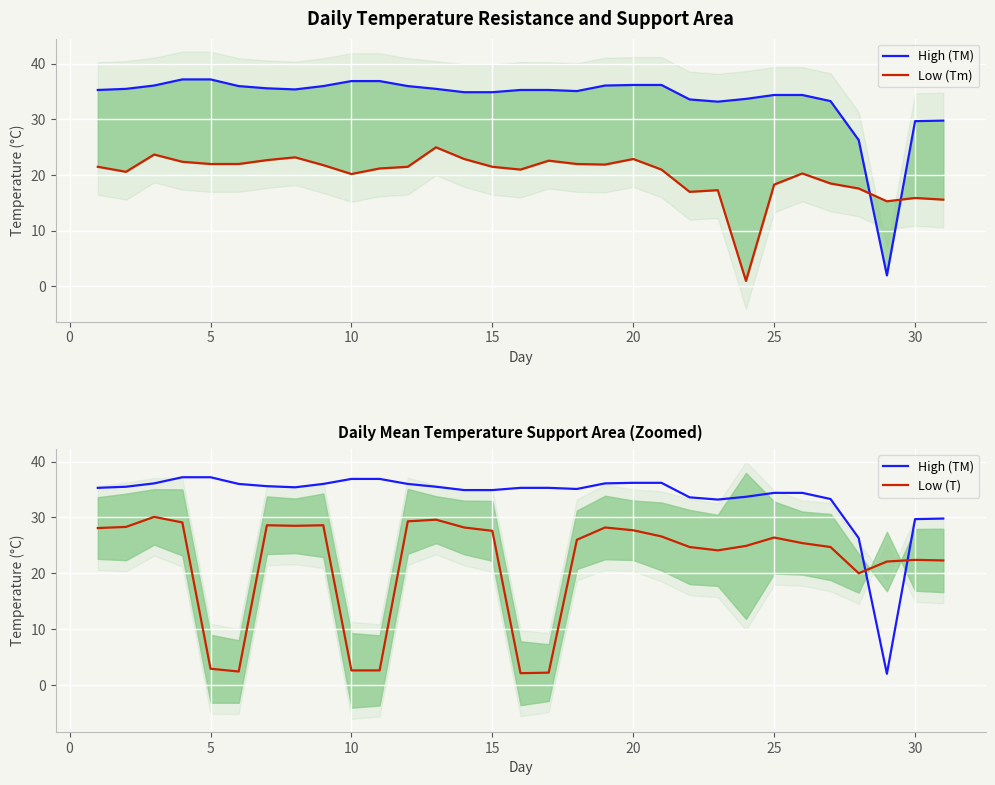

At how many categories does at least one series exceed 20?

31